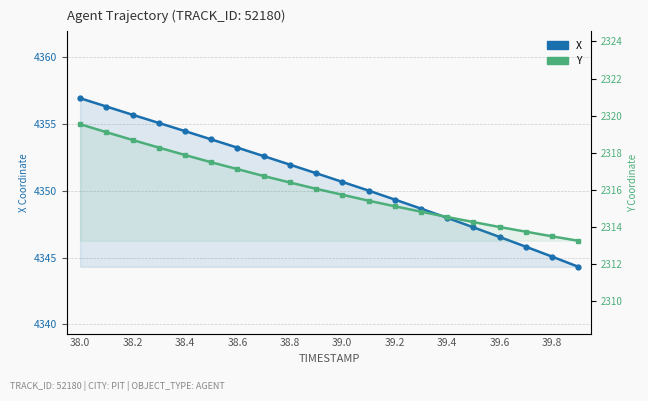

True or false: X has a value of 7506.1 at 38.2.

False